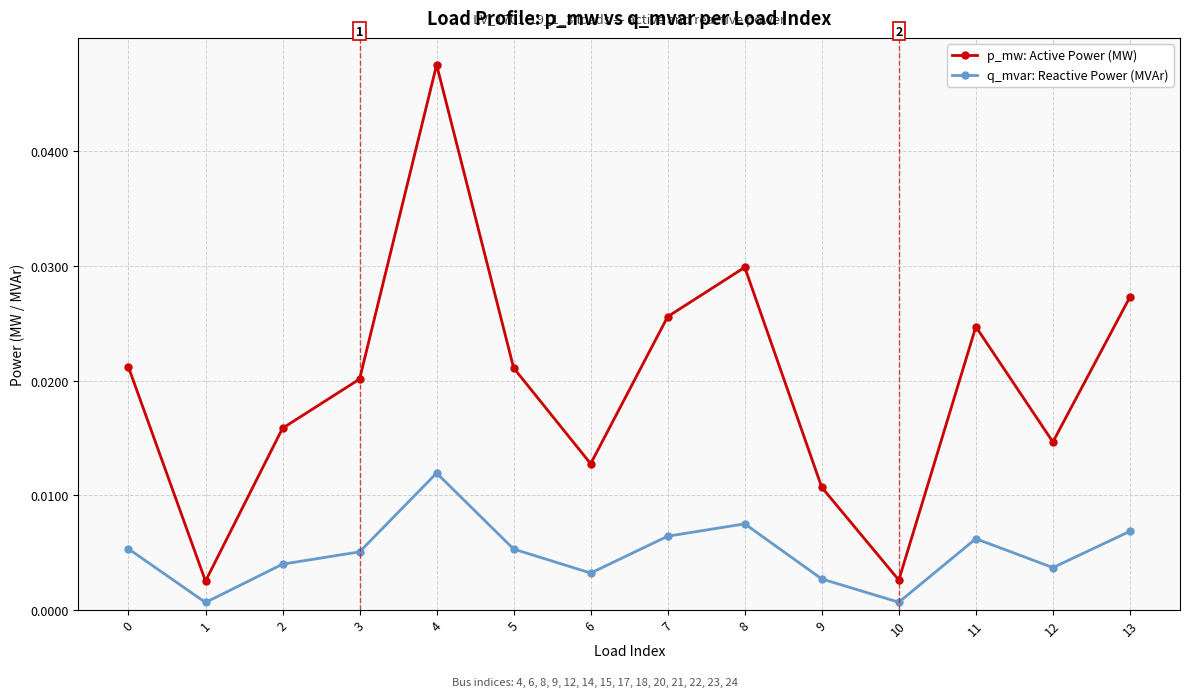

Which series changed the most between 7 and 8?

p_mw: Active Power (MW)